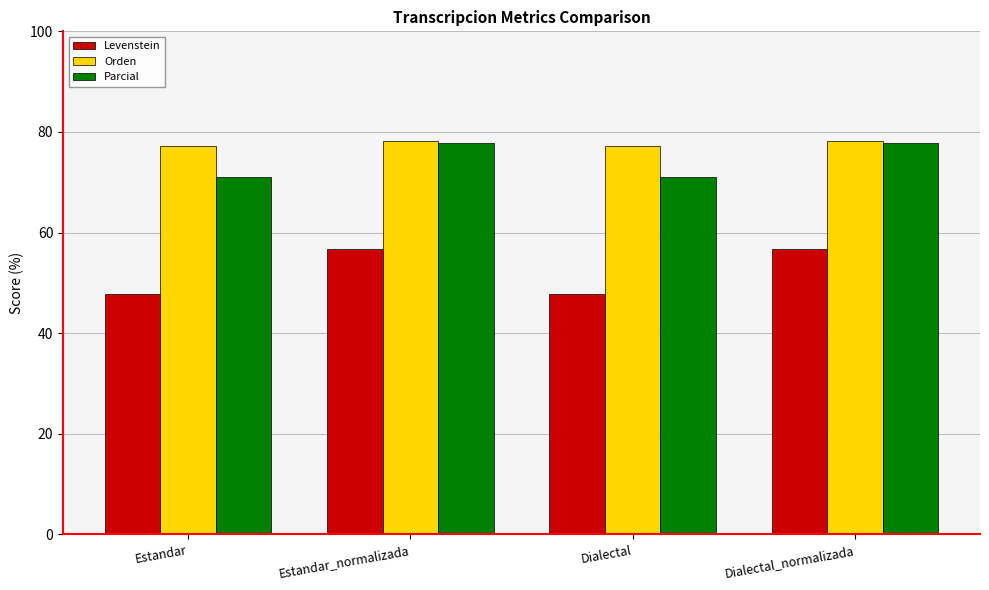

What is the approximate value of Levenstein at Estandar?

47.9